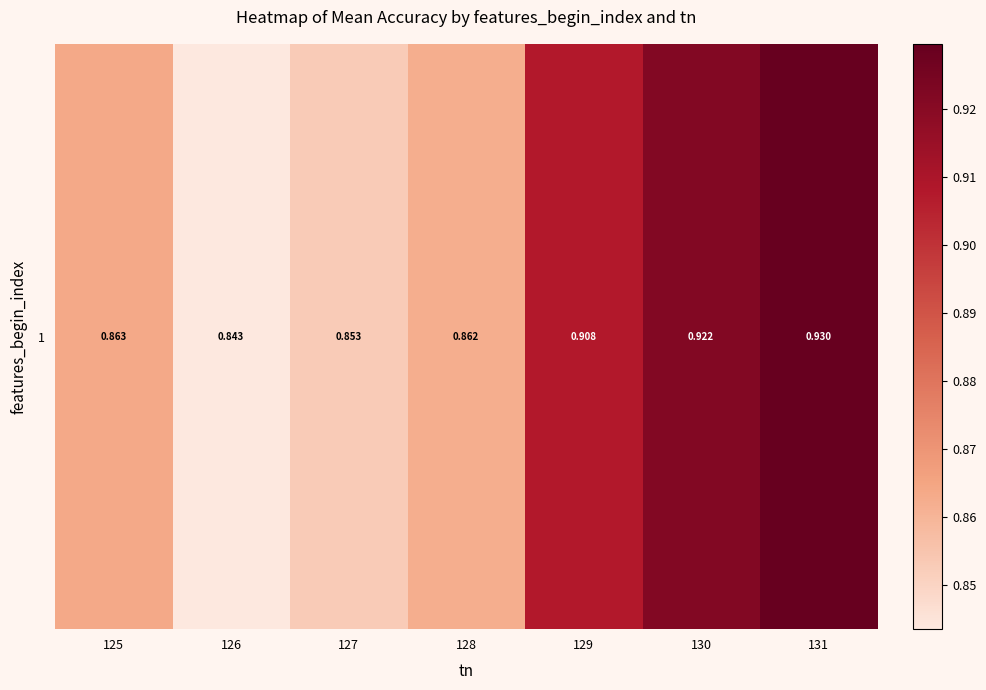

The chart shows a value of 1.5 at 125. True or false?

False